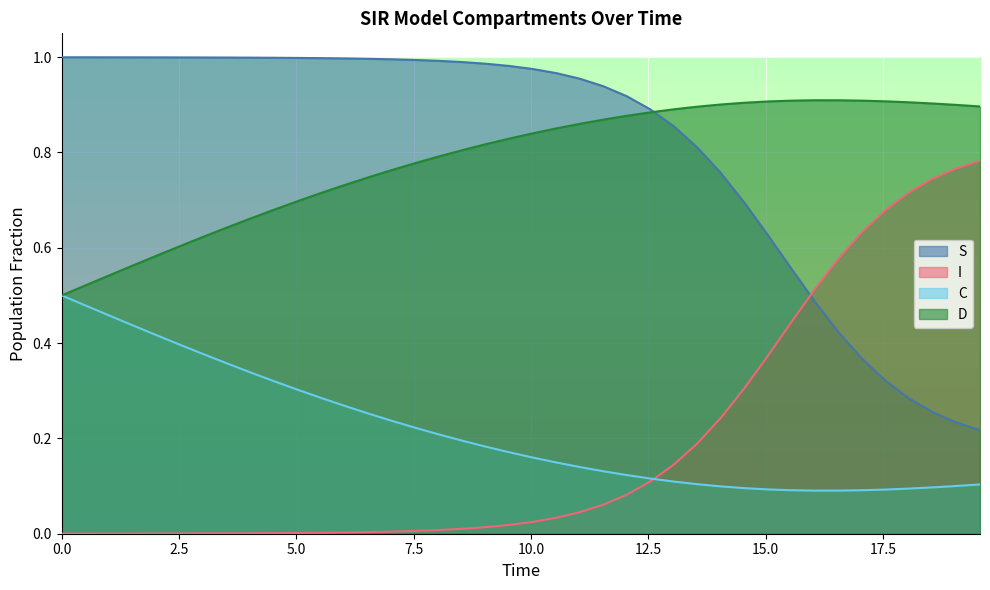

Which series has the widest spread of values?

I